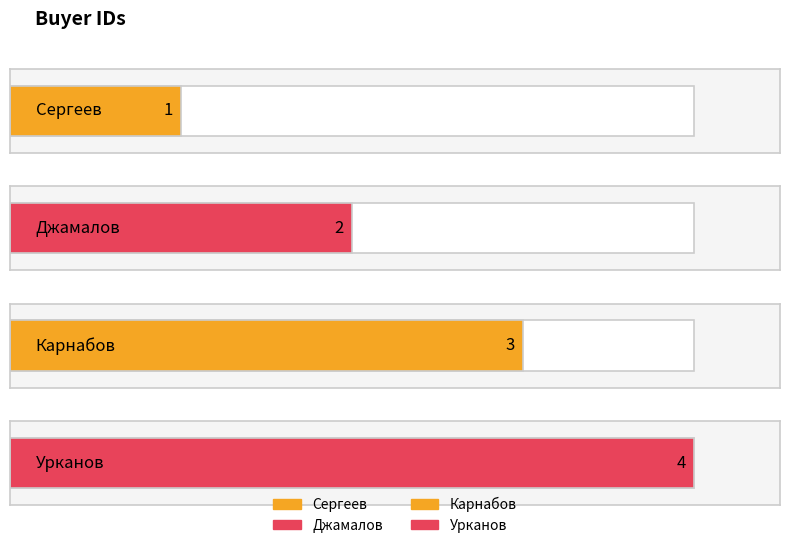

Which category has the lowest value across all series?

Сергеев